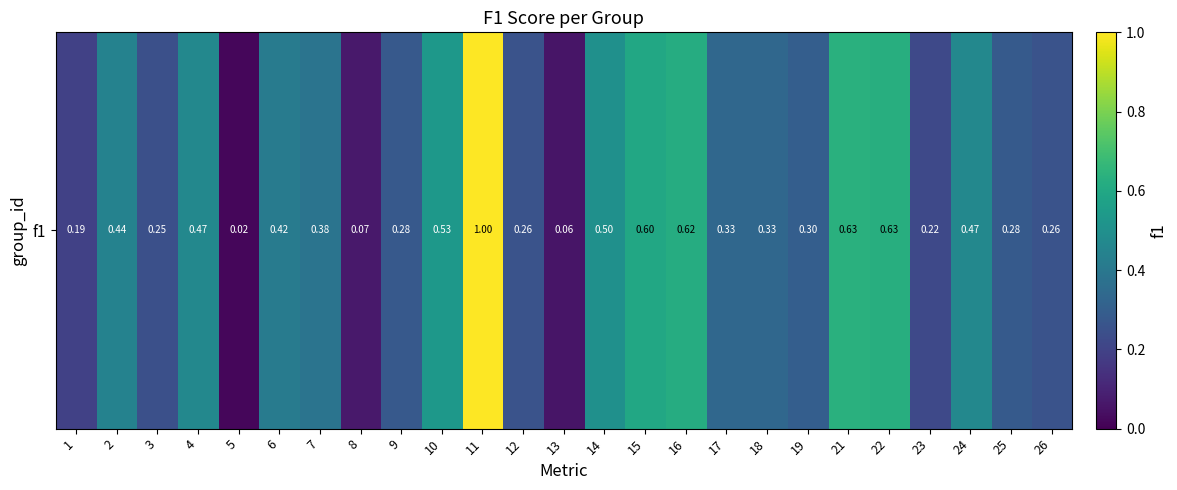

Reading left to right, transcribe all the data shown in this chart.

0.2	0.4	0.2	0.5	0.0	0.4	0.4	0.1	0.3	0.5	1.0	0.3	0.1	0.5	0.6	0.6	0.3	0.3	0.3	0.6	0.6	0.2	0.5	0.3	0.3